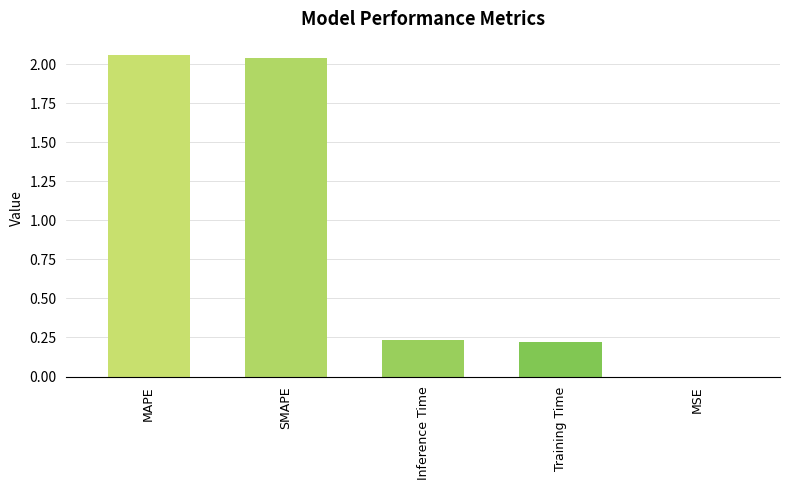

Does the chart contain stacked bars?

No